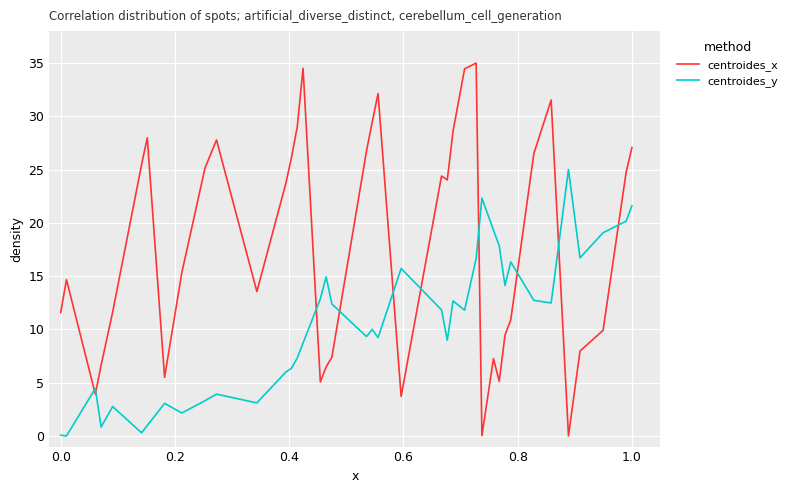

Does the chart display data point markers on the line(s)?

No